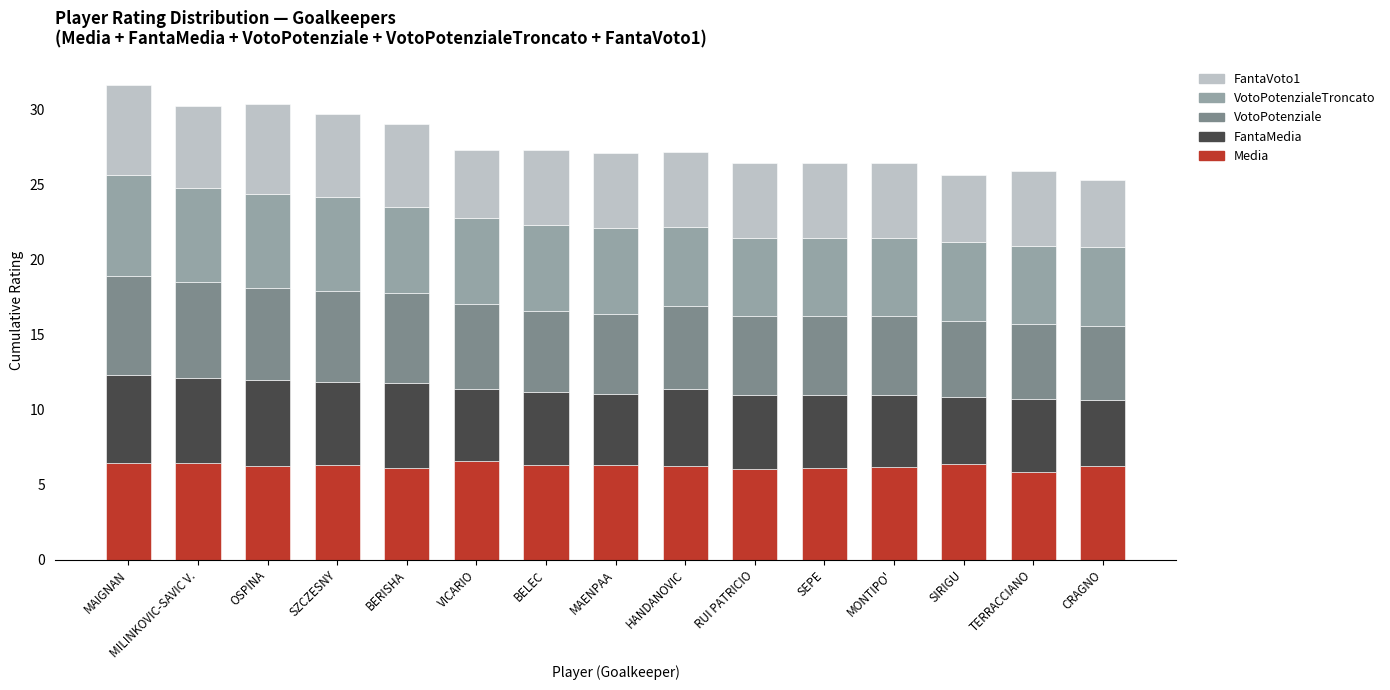

What is the maximum value for Media?

6.6